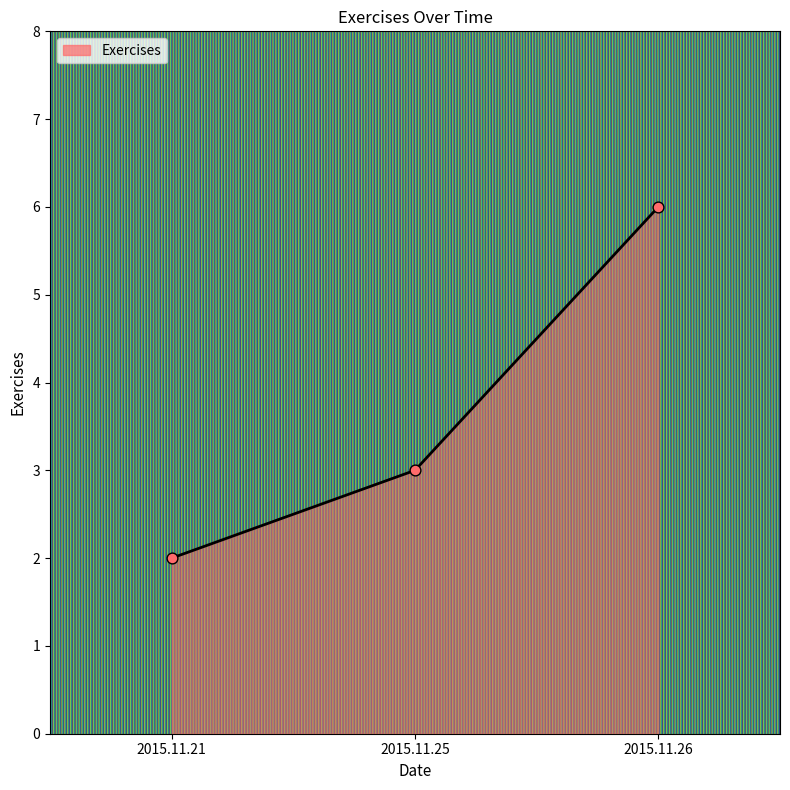

What is the change in value from 2015.11.21 to 2015.11.26?

+4